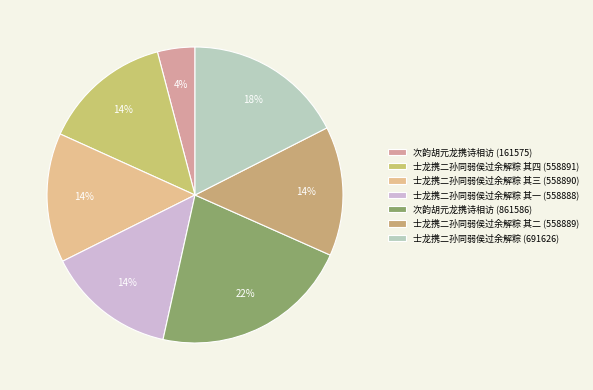

Rank the categories by value from lowest to highest.

次韵胡元龙携诗相访 (161575), 士龙携二孙同弱侯过余解粽 其一 (558888), 士龙携二孙同弱侯过余解粽 其二 (558889), 士龙携二孙同弱侯过余解粽 其三 (558890), 士龙携二孙同弱侯过余解粽 其四 (558891), 士龙携二孙同弱侯过余解粽 (691626), 次韵胡元龙携诗相访 (861586)